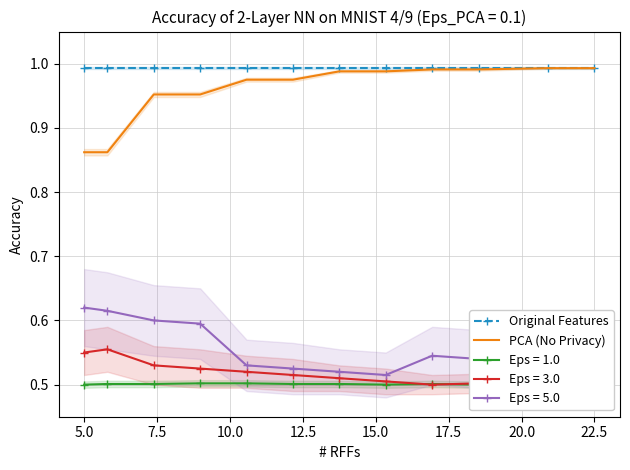

How many distinct data groups are displayed?

2